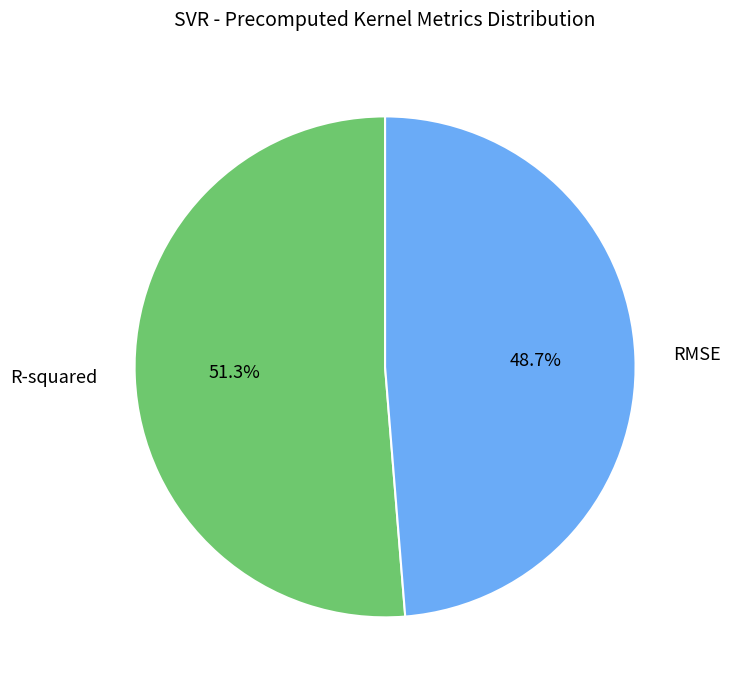

What is the largest slice in the pie chart?

R-squared